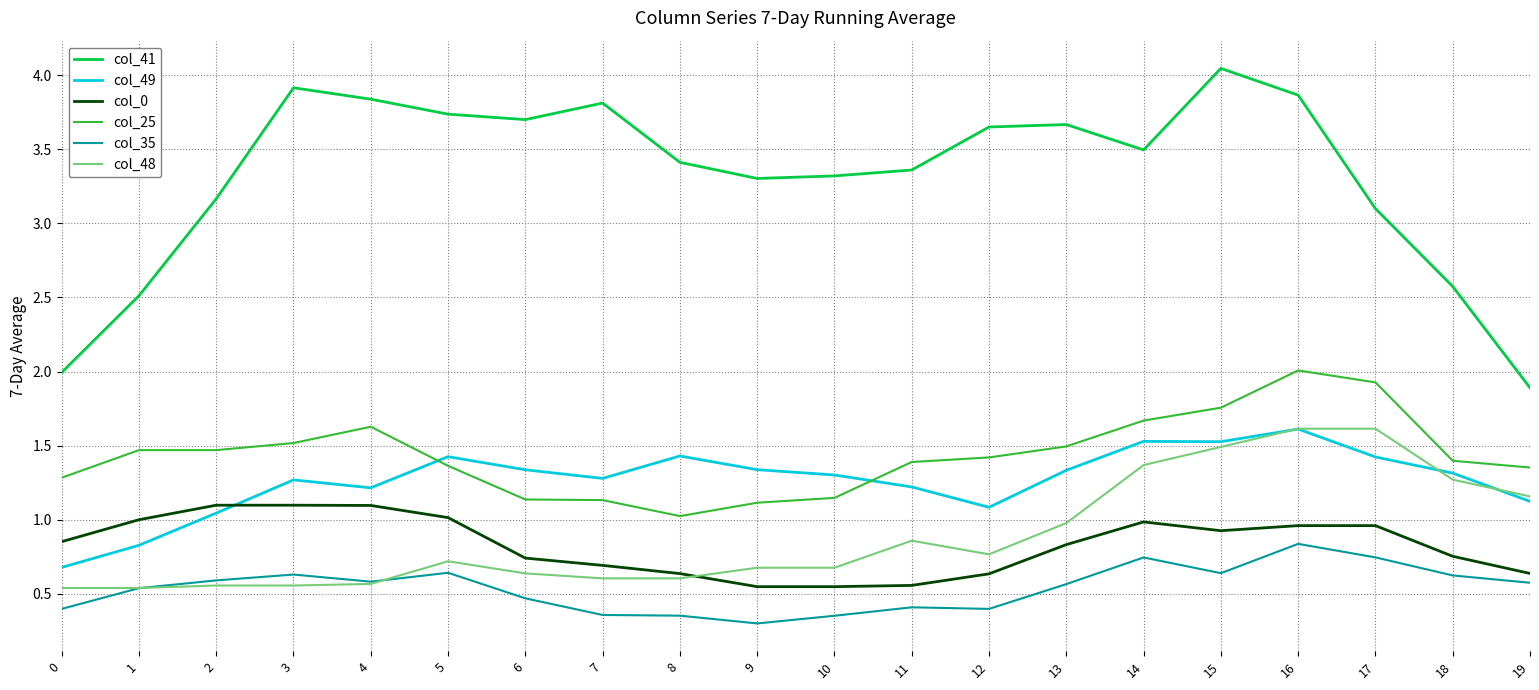

True or false: col_35 and col_41 intersect in this chart.

False